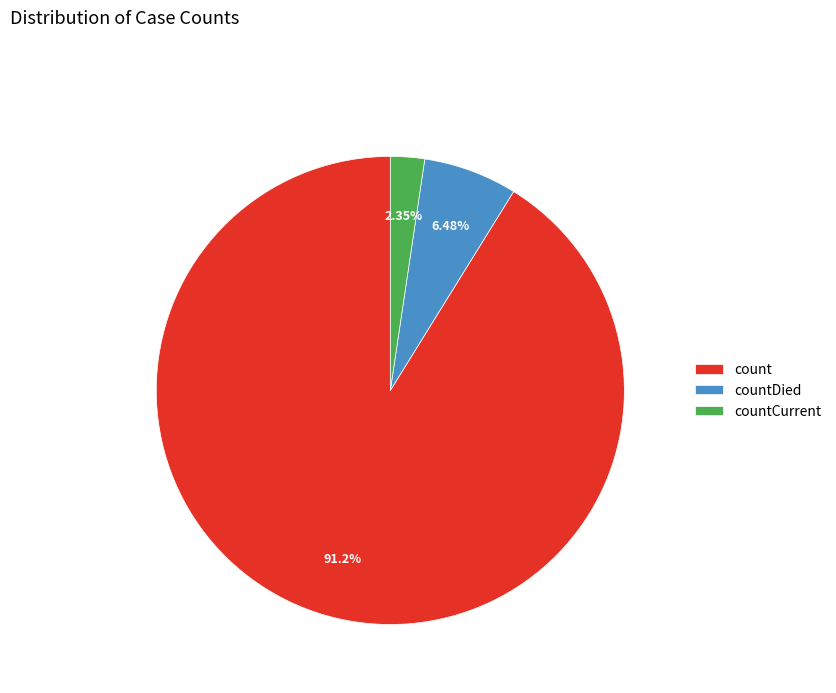

Rank the categories by value from highest to lowest.

count, countDied, countCurrent